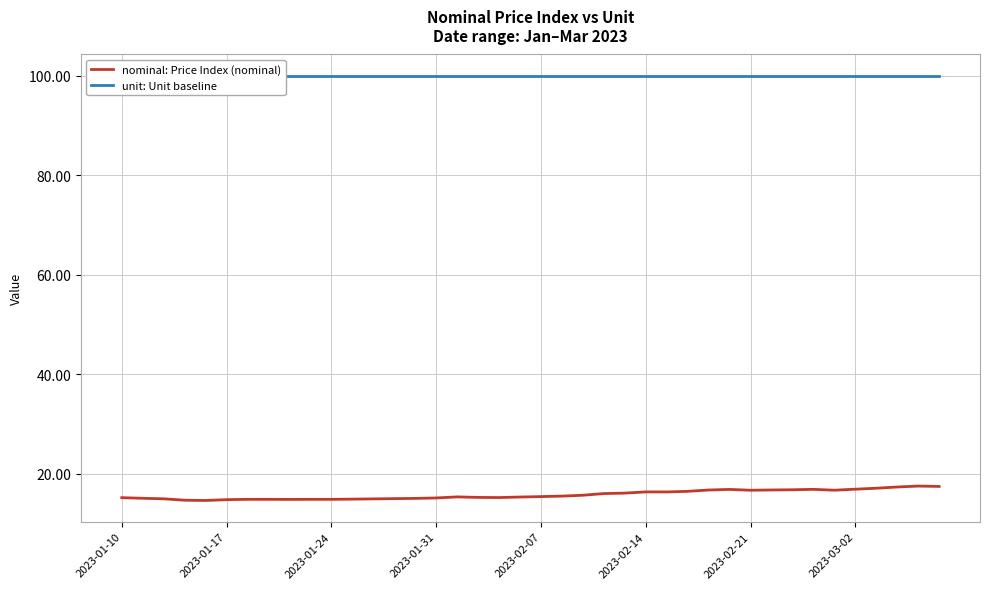

True or false: unit: Unit baseline has more than 2 interior local peaks.

False